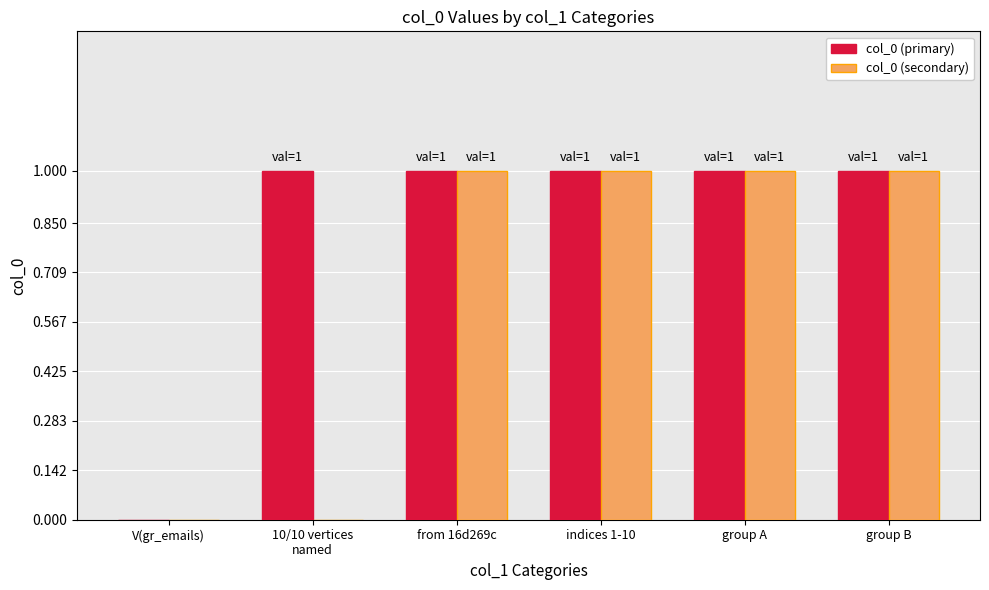

The value of col_0 (secondary) at indices 1-10 is 1. True or false?

True